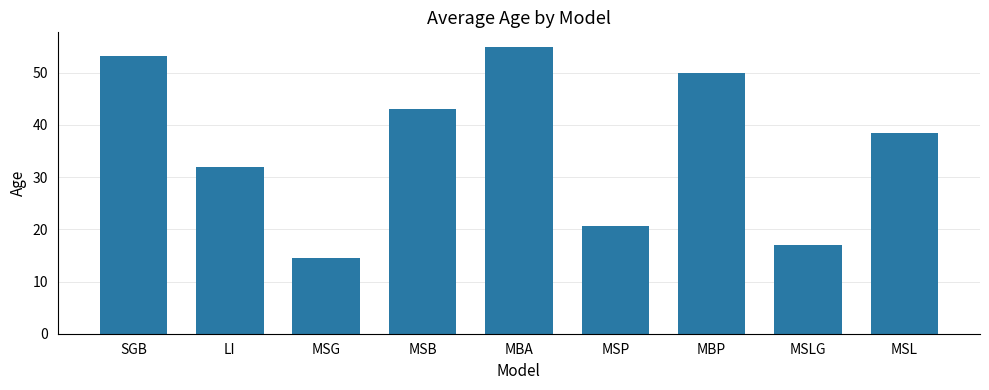

List the labels in order of value, smallest first.

MSG, MSLG, MSP, LI, MSL, MSB, MBP, SGB, MBA